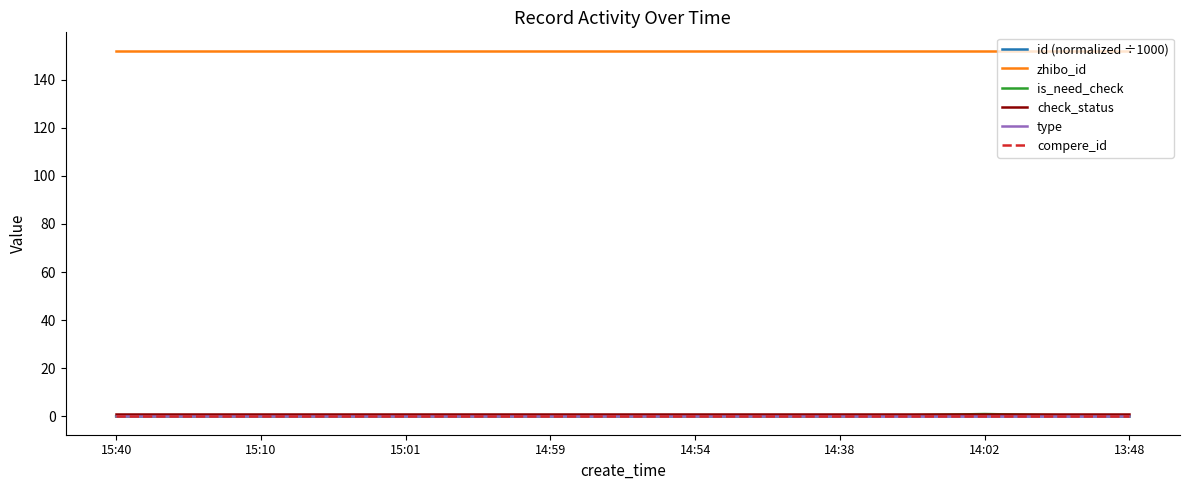

What is the spread (max minus min) of values at 14:54?

152.0